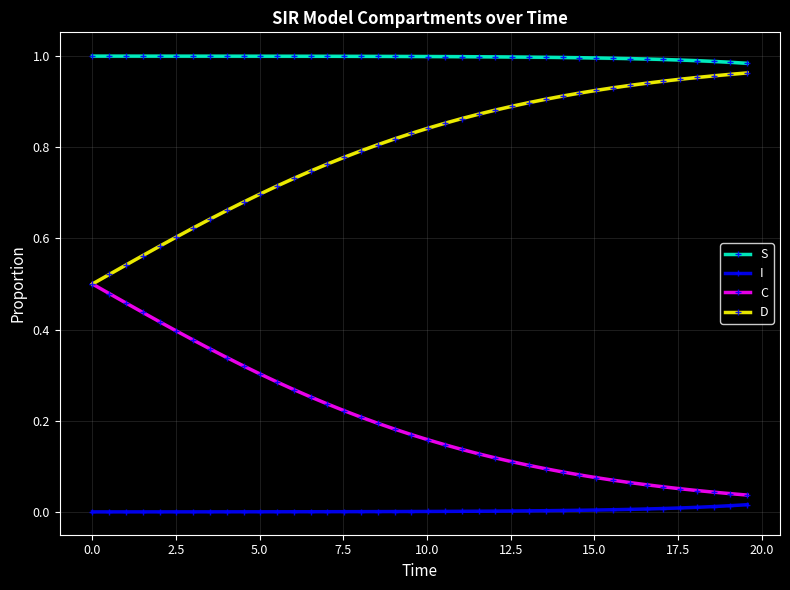

Reading right to left, what are all the values shown in this chart?

S: 1.0	1.0	1.0	1.0	1.0	1.0	1.0	1.0	1.0	1.0	1.0	1.0	1.0	1.0	1.0	1.0	1.0	1.0	1.0	1.0	1.0	1.0	1.0	1.0	1.0	1.0	1.0	1.0	1.0	1.0	1.0	1.0	1.0	1.0	1.0	1.0	1.0	1.0	1.0	1.0
I: 0.0	0.0	0.0	0.0	0.0	0.0	0.0	0.0	0.0	0.0	0.0	0.0	0.0	0.0	0.0	0.0	0.0	0.0	0.0	0.0	0.0	0.0	0.0	0.0	0.0	0.0	0.0	0.0	0.0	0.0	0.0	0.0	0.0	0.0	0.0	0.0	0.0	0.0	0.0	0.0
C: 0.0	0.0	0.0	0.0	0.1	0.1	0.1	0.1	0.1	0.1	0.1	0.1	0.1	0.1	0.1	0.1	0.1	0.1	0.1	0.2	0.2	0.2	0.2	0.2	0.2	0.2	0.3	0.3	0.3	0.3	0.3	0.3	0.4	0.4	0.4	0.4	0.4	0.5	0.5	0.5
D: 1.0	1.0	1.0	1.0	0.9	0.9	0.9	0.9	0.9	0.9	0.9	0.9	0.9	0.9	0.9	0.9	0.9	0.9	0.9	0.8	0.8	0.8	0.8	0.8	0.8	0.8	0.7	0.7	0.7	0.7	0.7	0.7	0.6	0.6	0.6	0.6	0.6	0.5	0.5	0.5